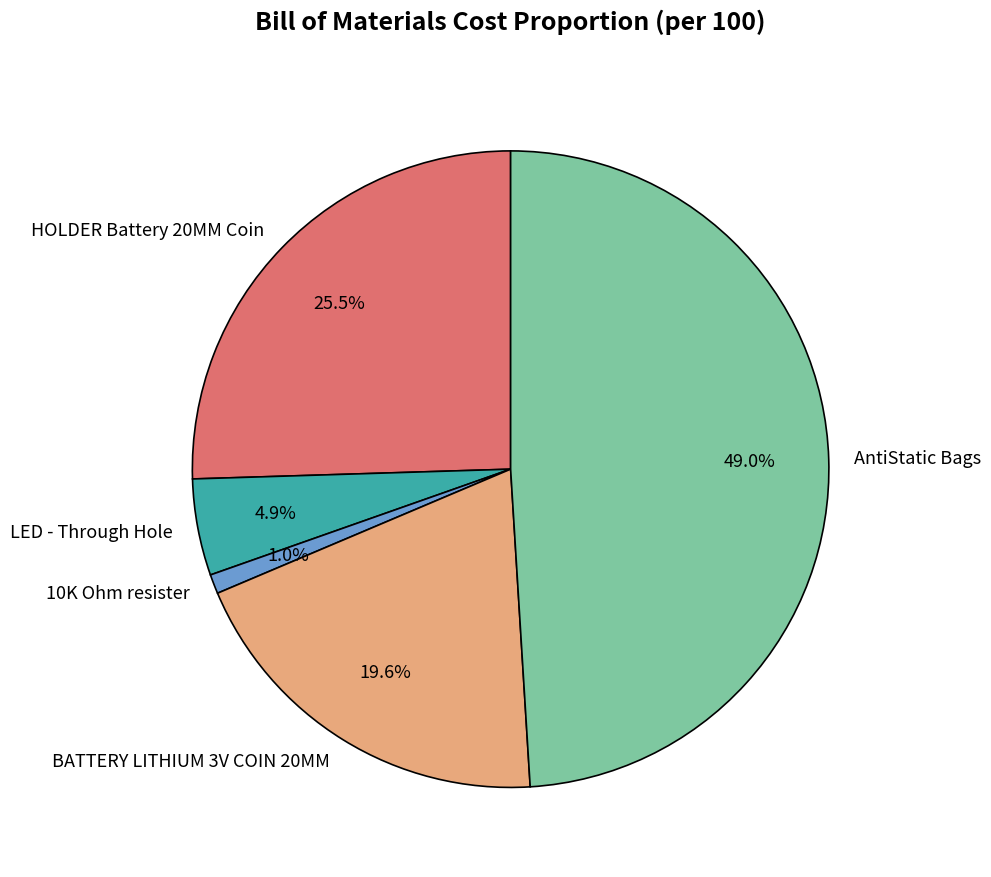

To the nearest percent, what is the average slice percentage?

20%